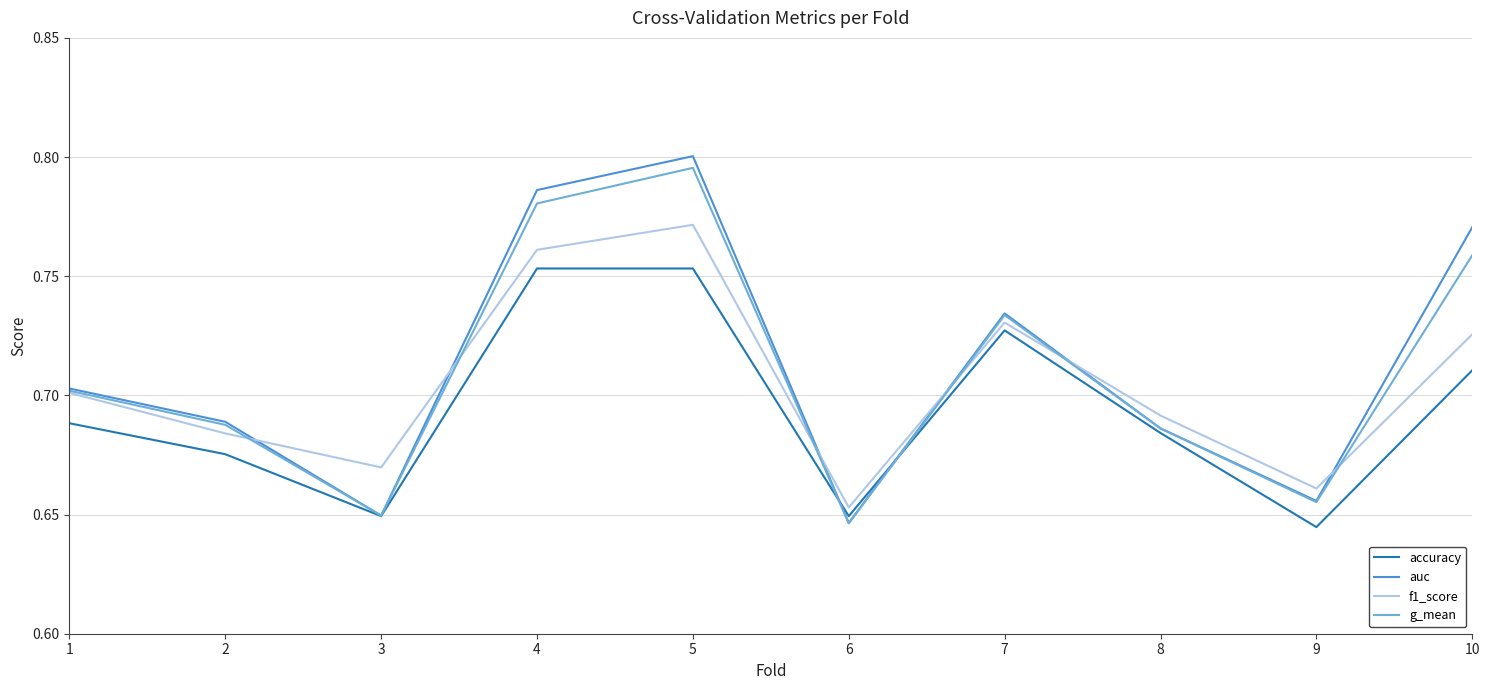

How many series are shown in this chart?

4